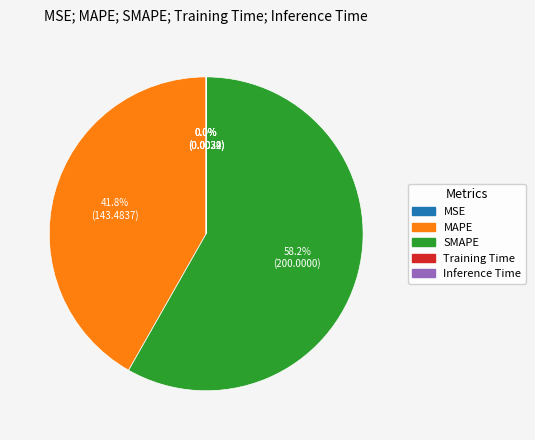

Is there any slice that represents more than half of the pie?

Yes